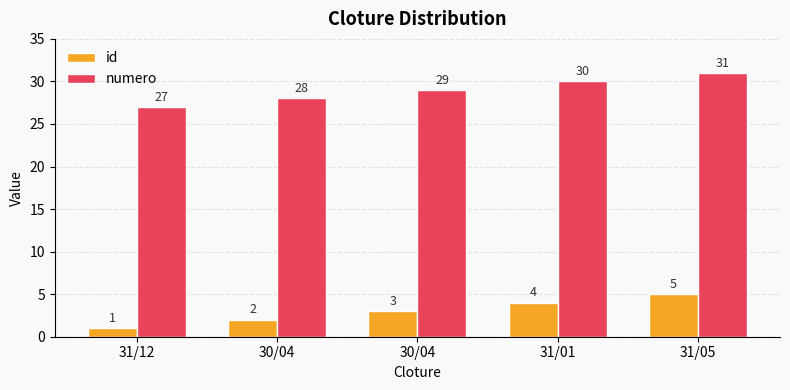

What are all the series names shown in the legend?

id, numero